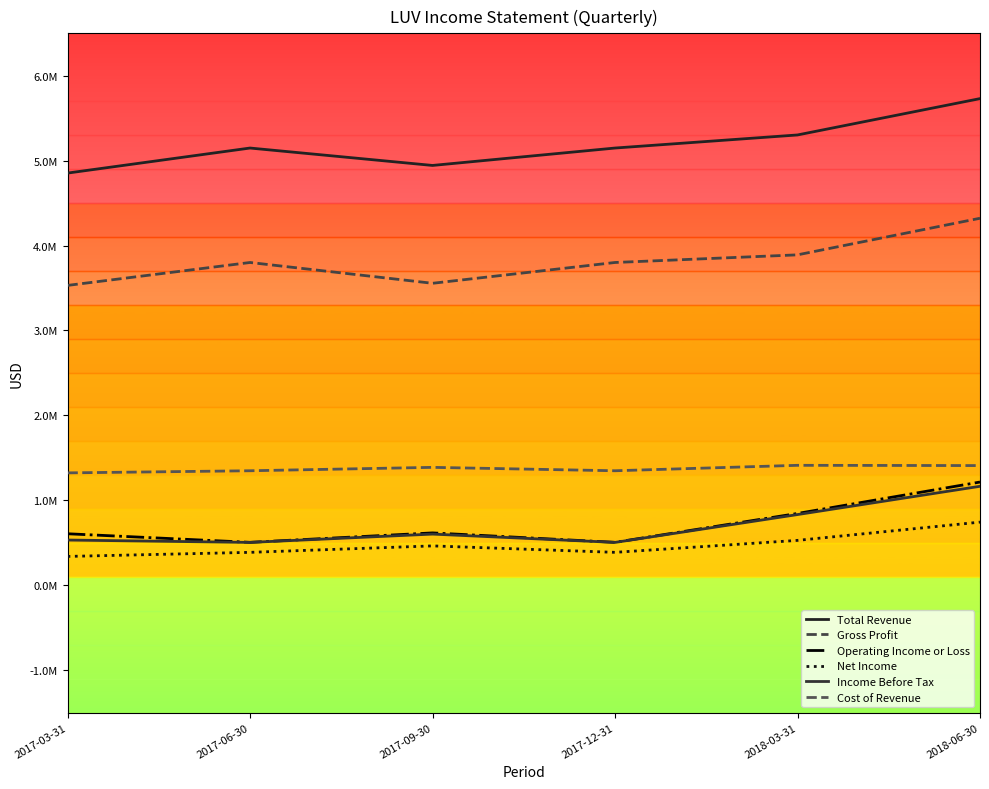

Does the chart display data point markers on the line(s)?

No